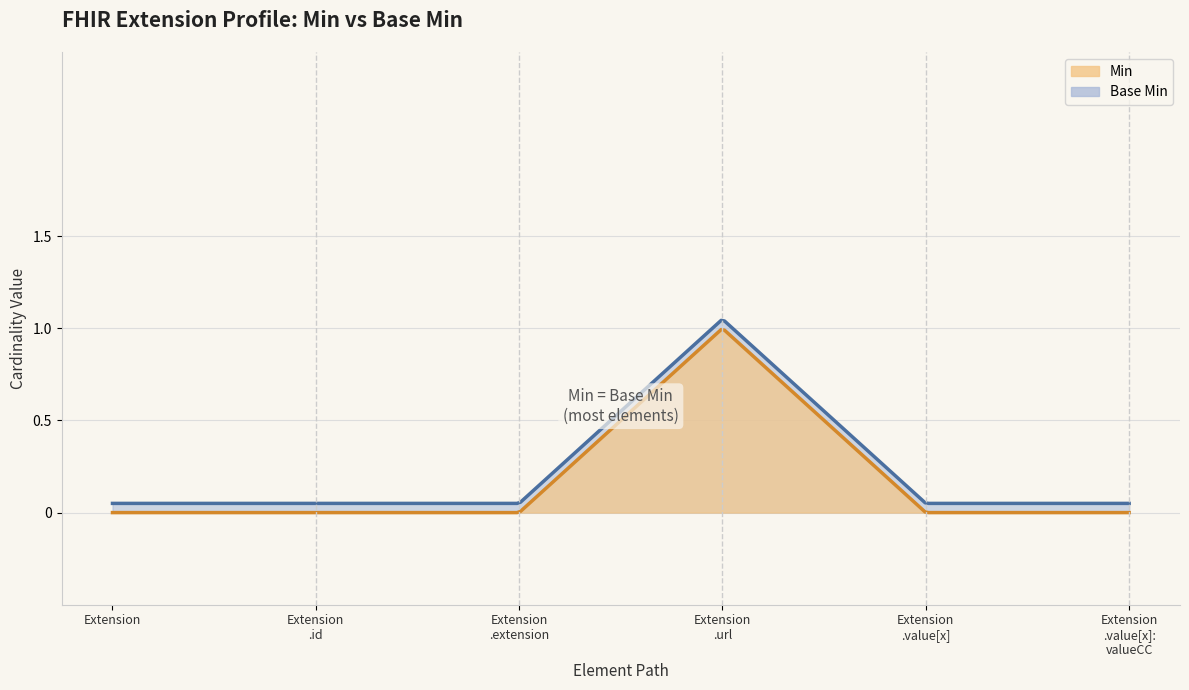

True or false: Base Min and Min intersect in this chart.

False